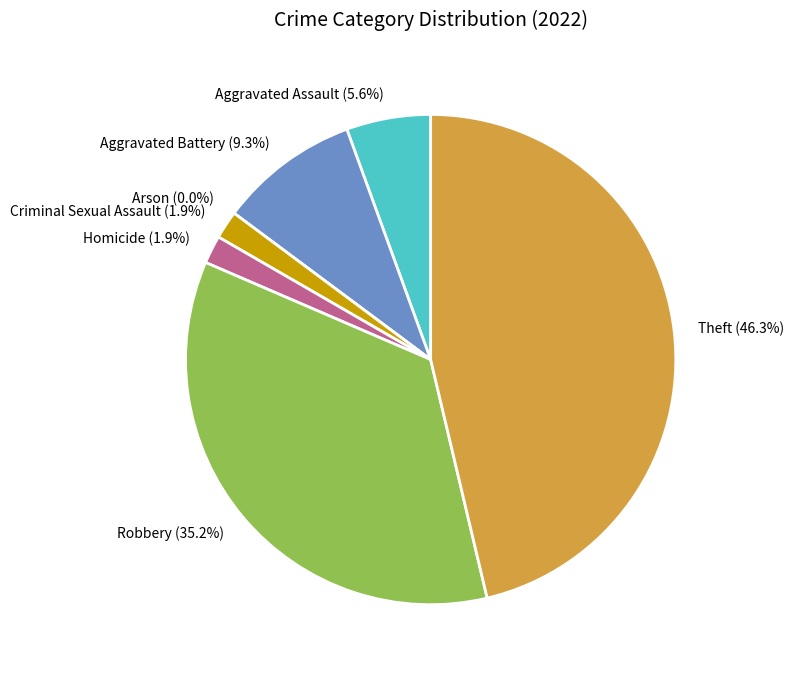

What portion of the pie excludes Arson?

100.0%